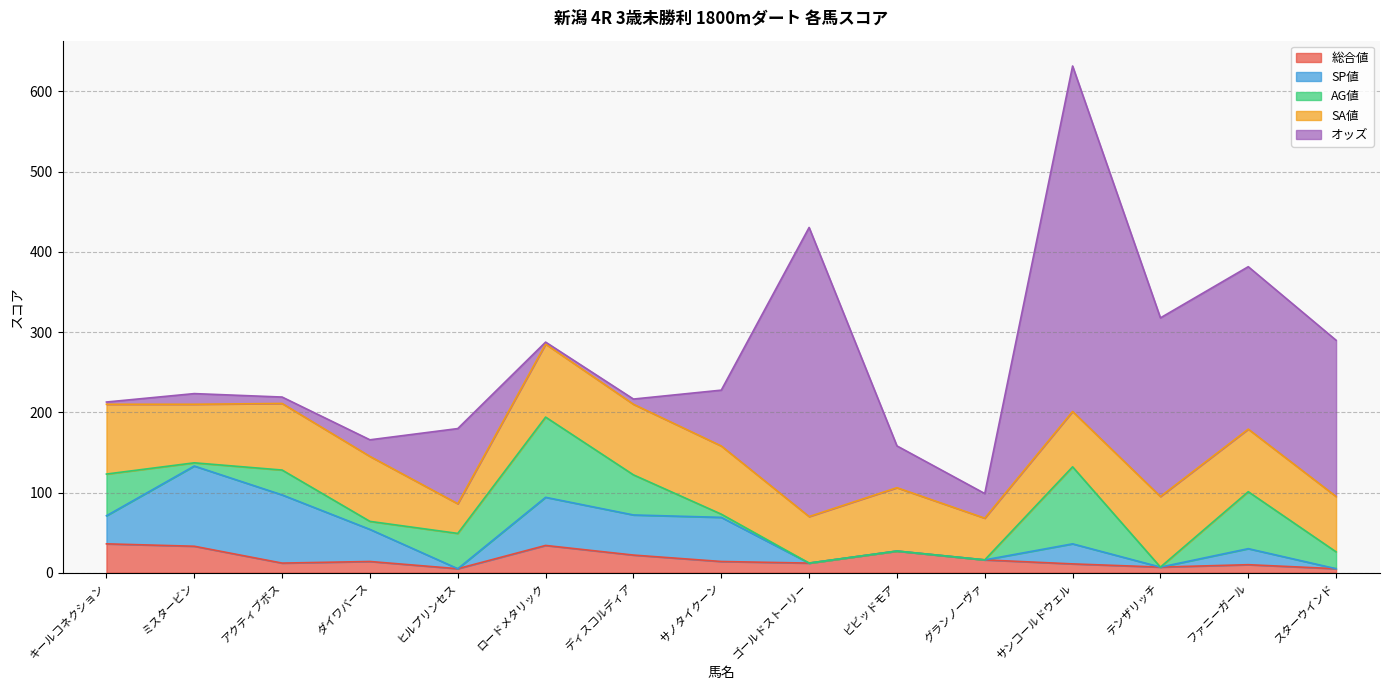

At which label is SP値 closest to 50?

ディスコルディア